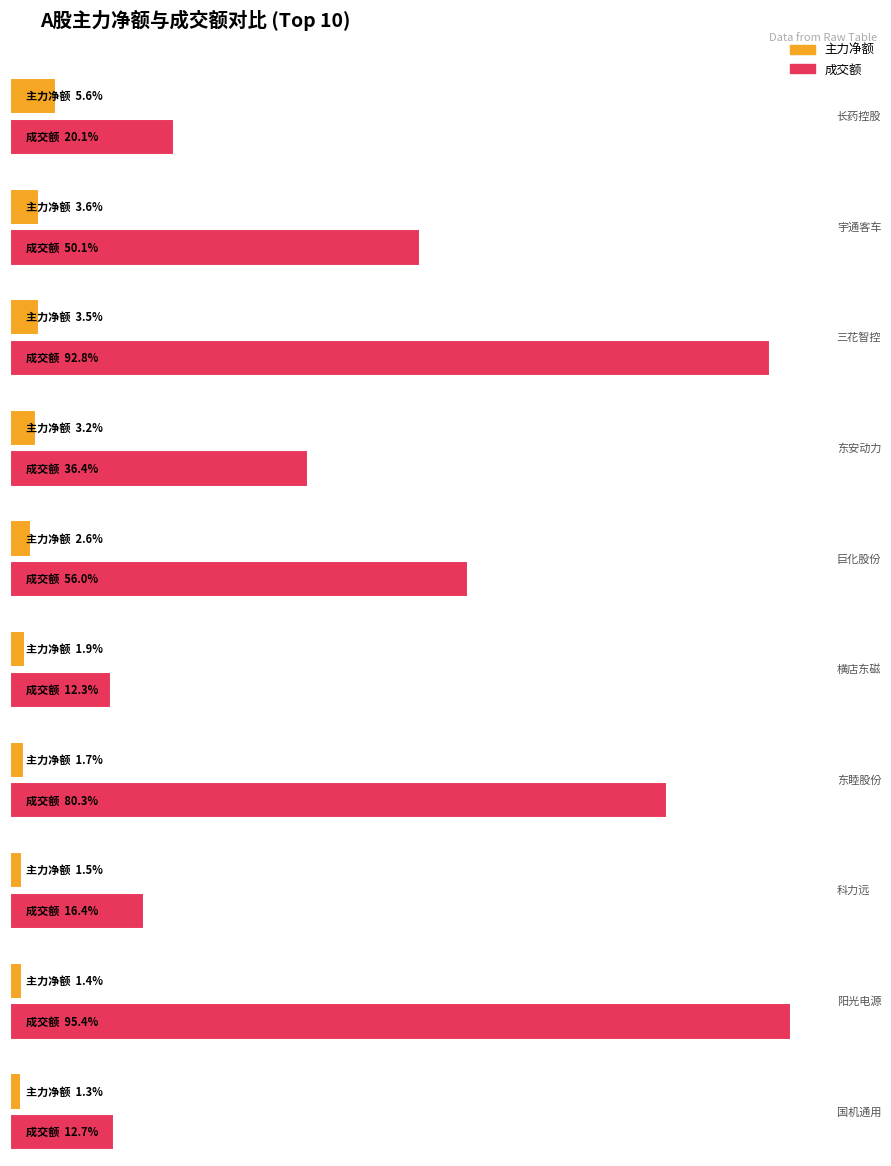

How many bars are there in total?

20